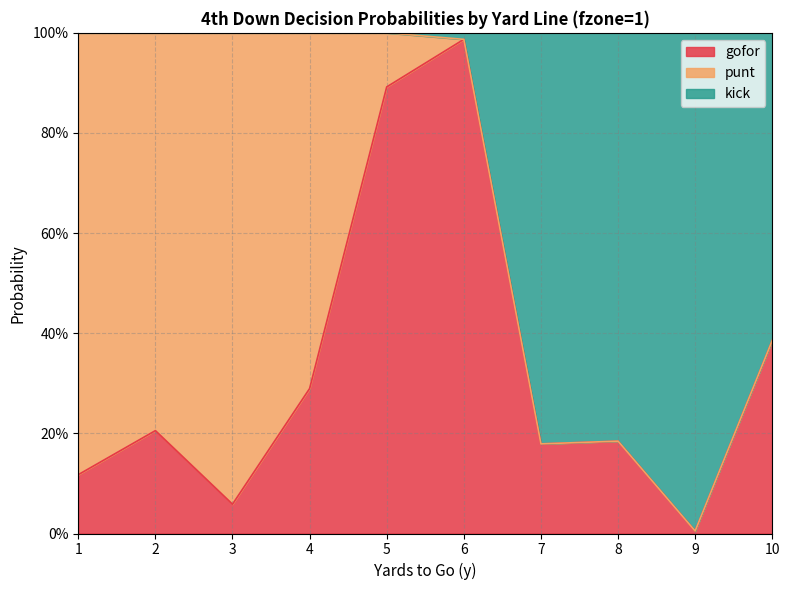

Does the chart display data point markers on the line(s)?

No